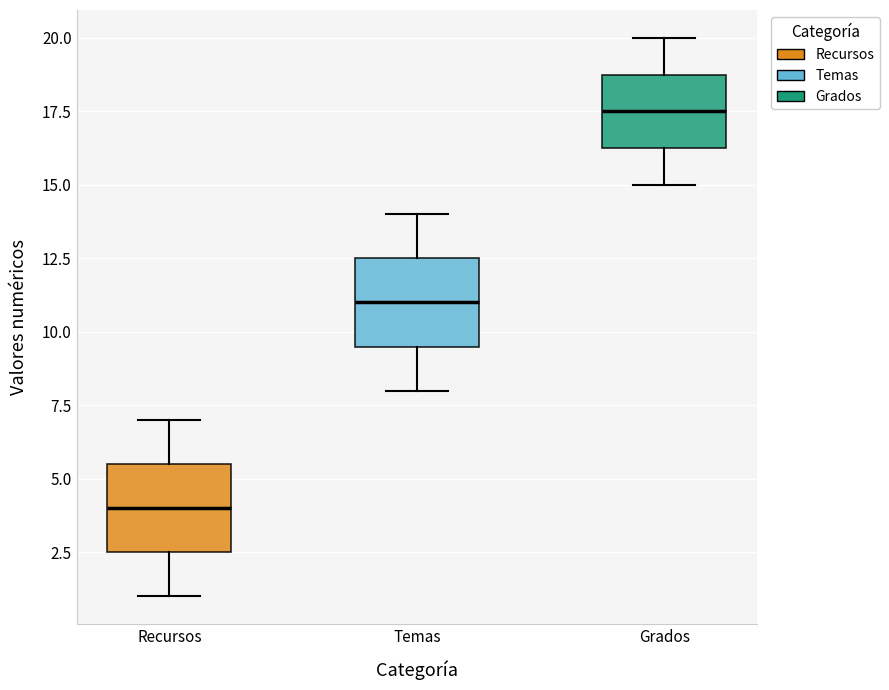

Where is the lower edge of the box for Grados on the y-axis? The values are not printed on the chart, so give them approximately, as read against the axis.

16.5